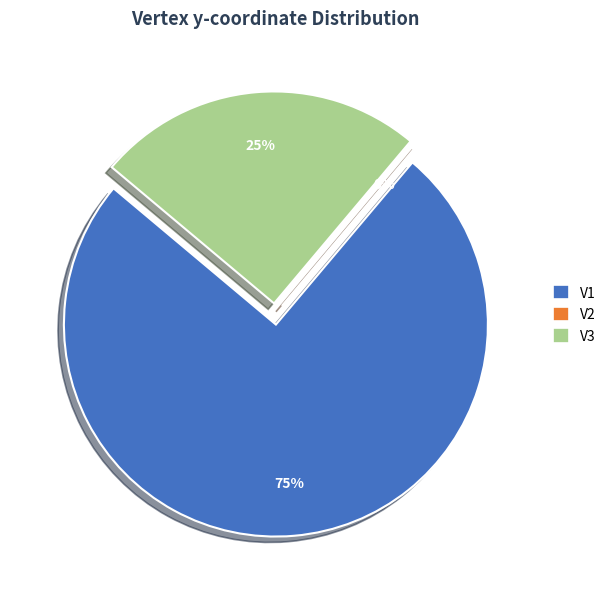

Rank the categories by value from lowest to highest.

V2, V3, V1